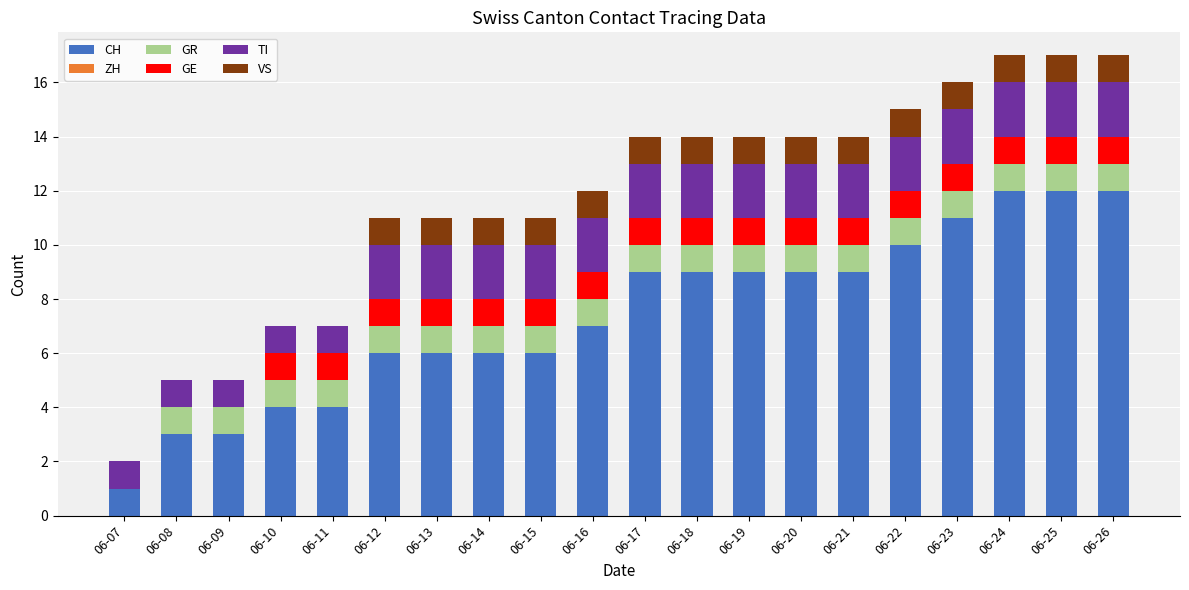

The value of CH at 06-11 is 4. True or false?

True